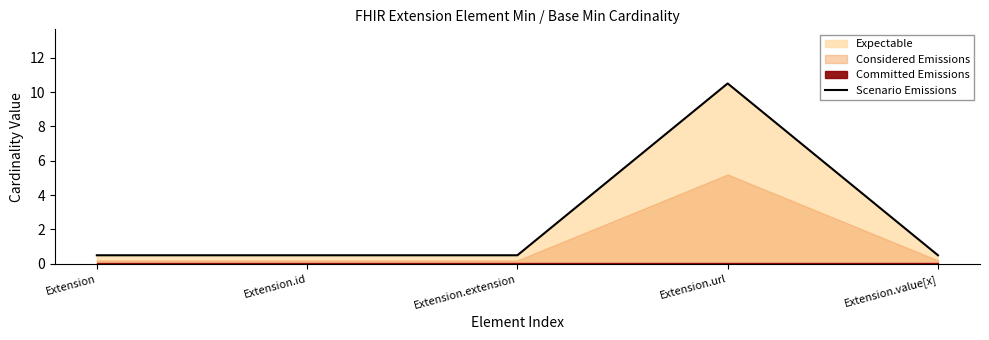

Which label corresponds to the smallest value in the chart?

Extension